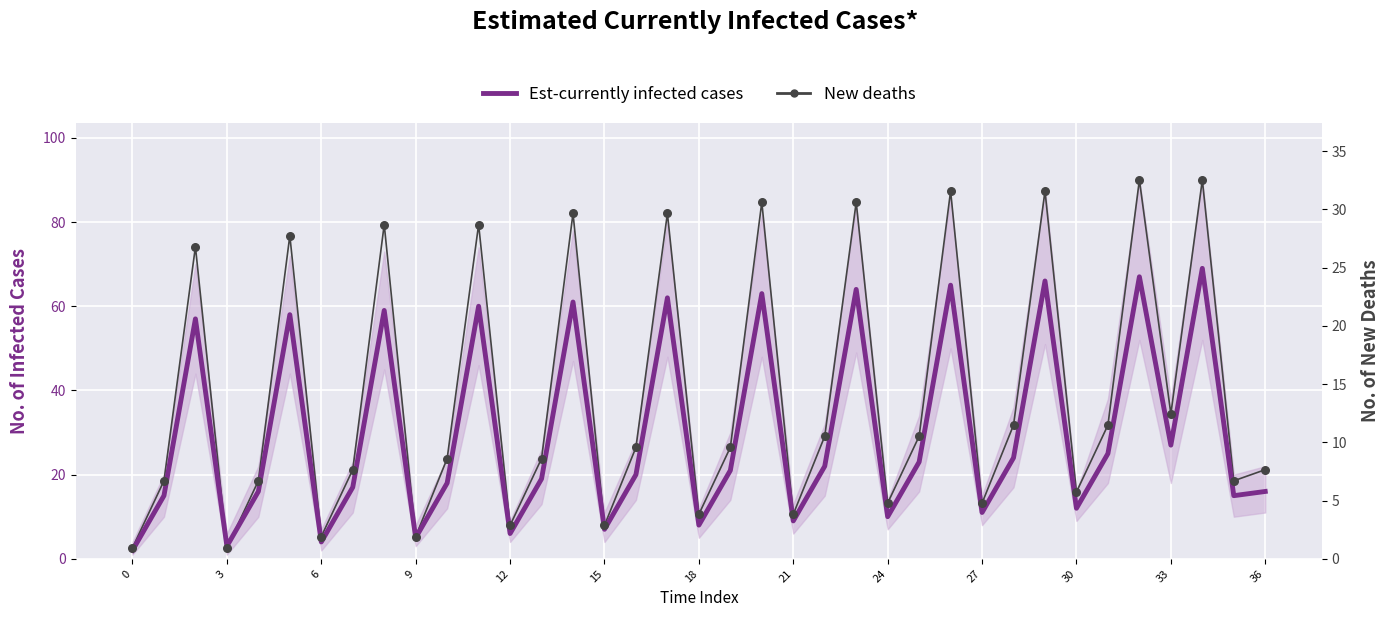

Which series reaches the minimum Y coordinate?

Est-currently infected cases